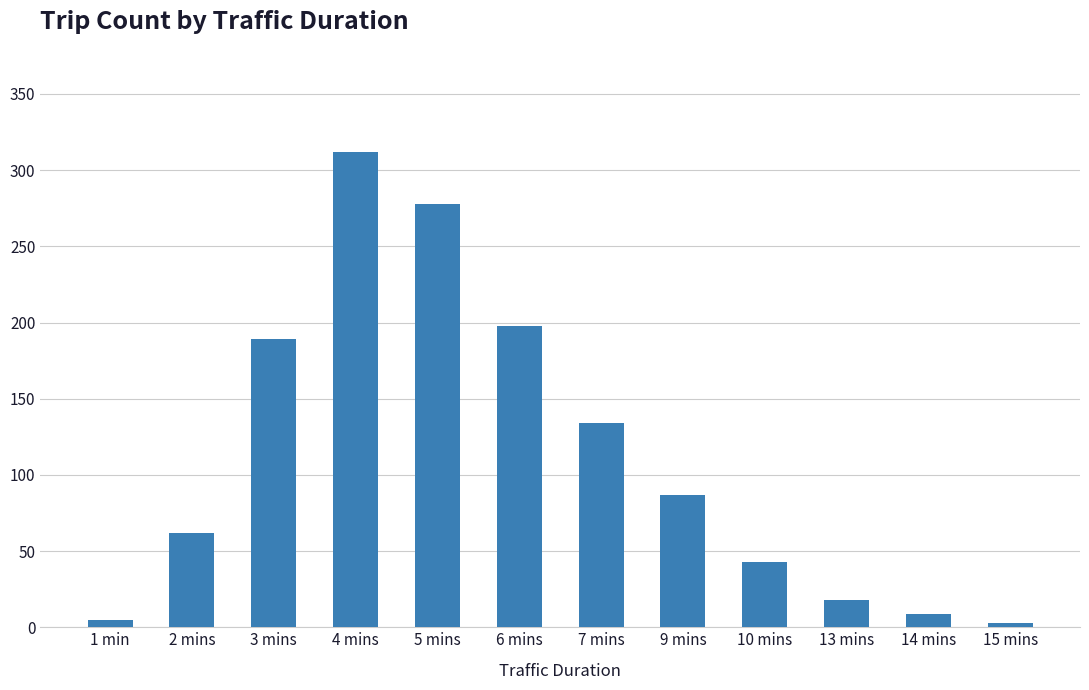

What is the difference between the second highest and minimum values?

275